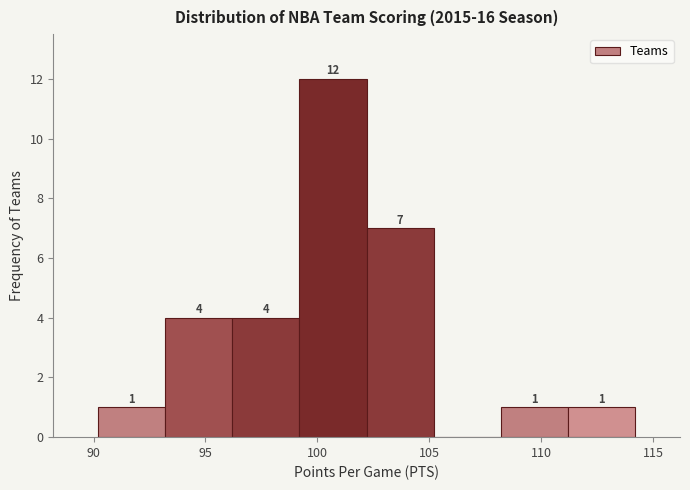

Over which range of the x-axis is the bar tallest?

99.2 to 102.2